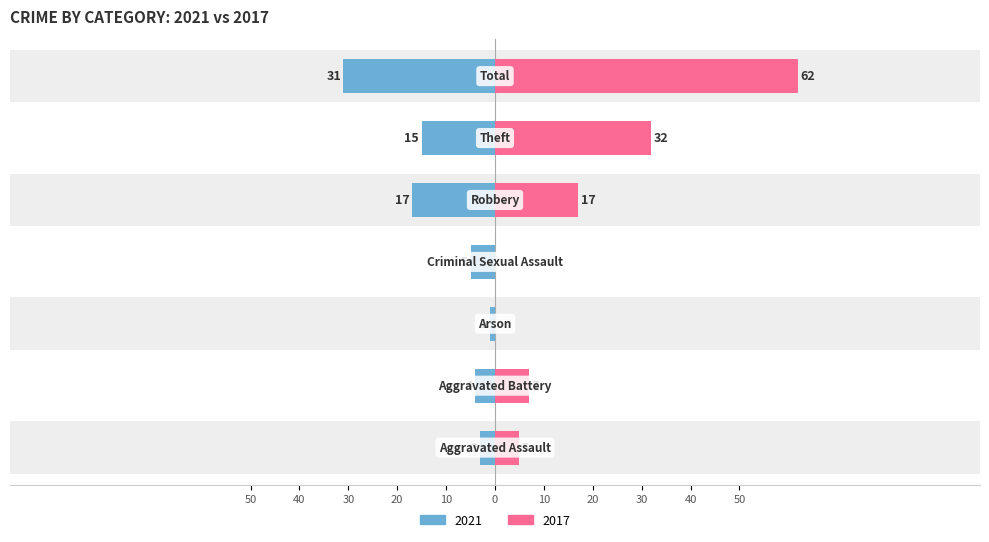

How many bars are there in total?

14